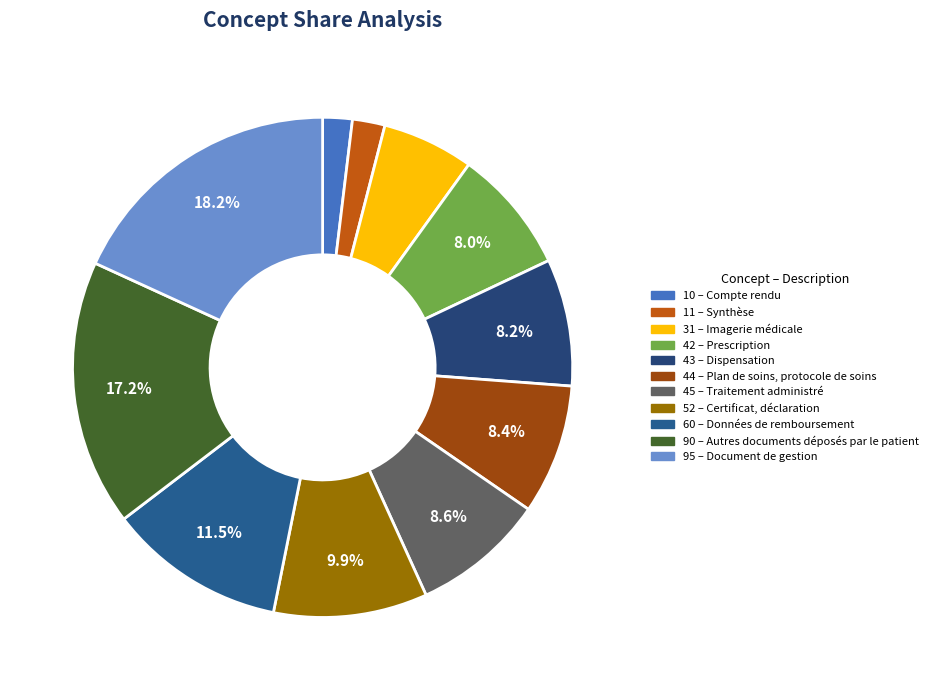

Which slice is the largest?

Document de gestion